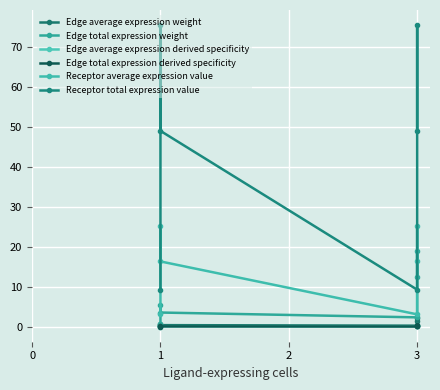

Which series has the widest spread of values?

Receptor total expression value